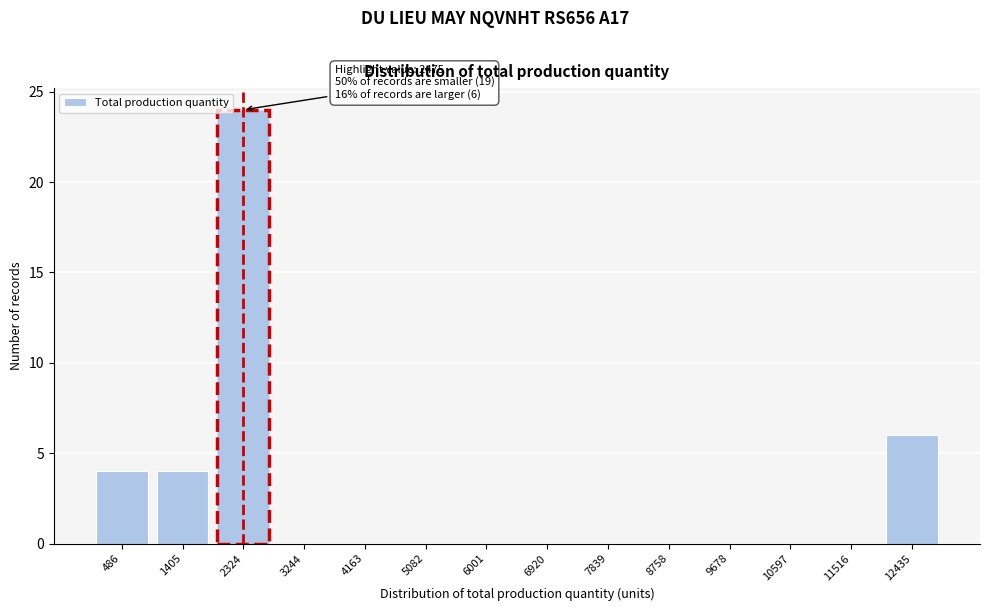

Reading left to right, list all the values displayed in this chart.

486=4	1405=4	2324=24	3244=0	4163=0	5082=0	6001=0	6920=0	7839=0	8758=0	9678=0	10597=0	11516=0	12435=6